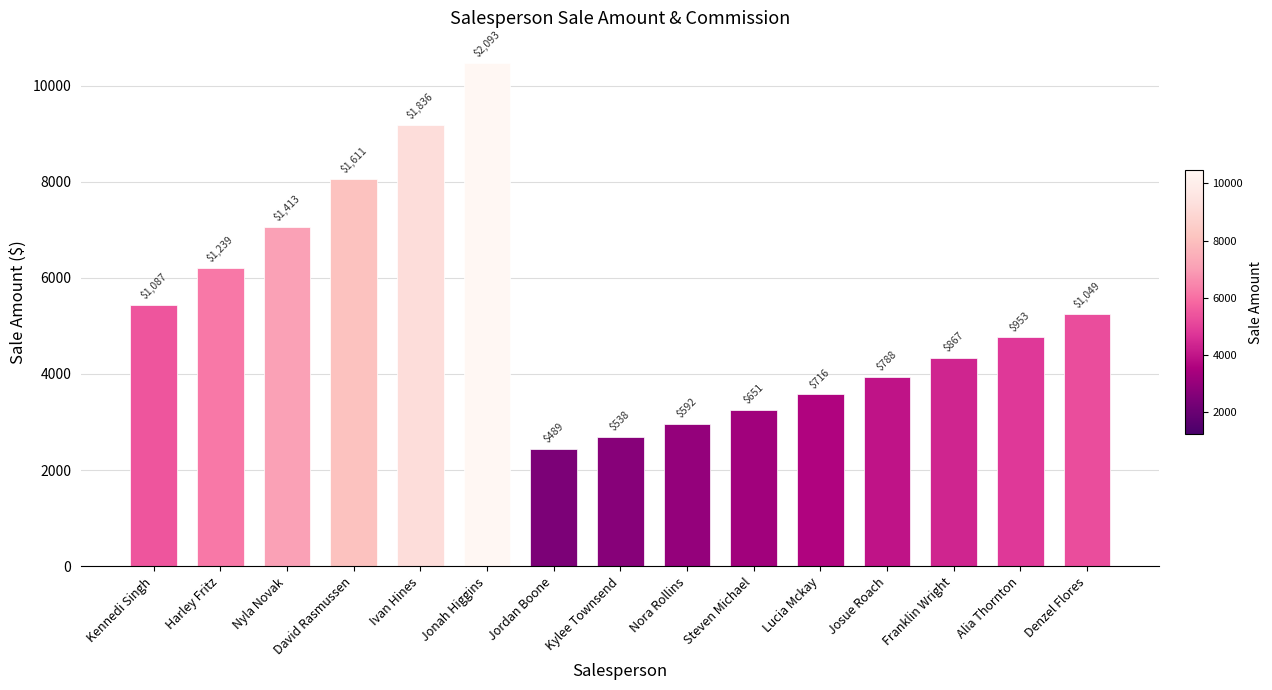

The value at Nora Rollins is 2045.2. True or false?

False